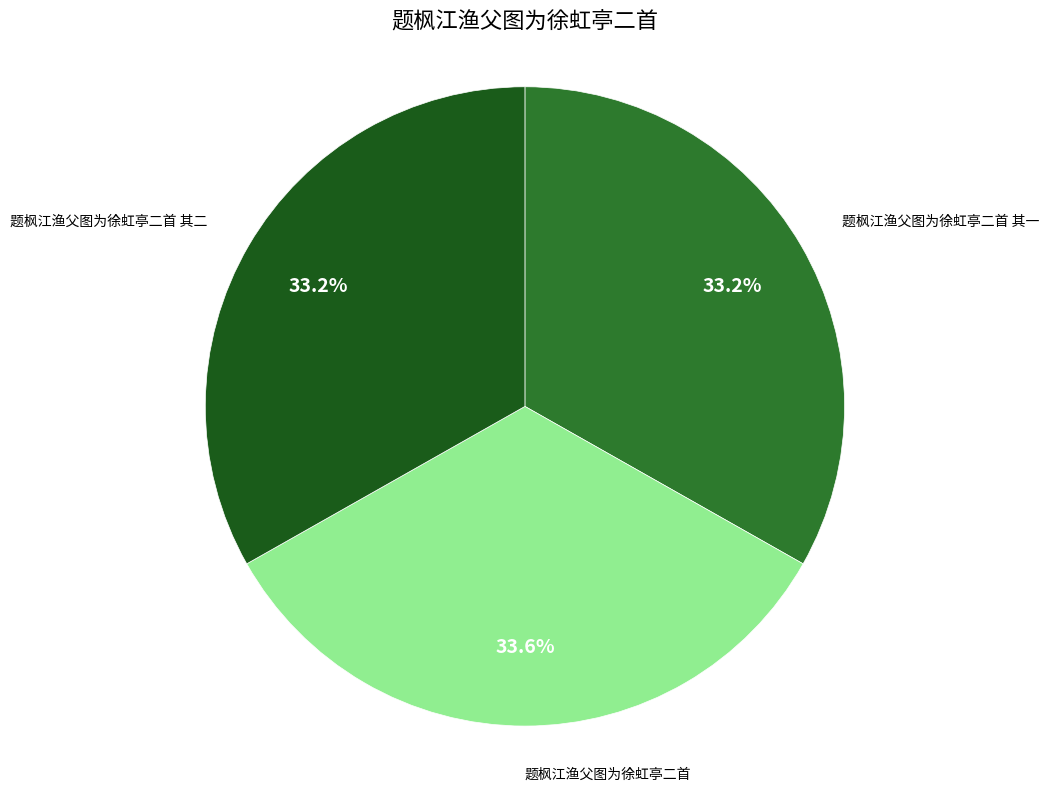

Does any single category account for the majority?

No